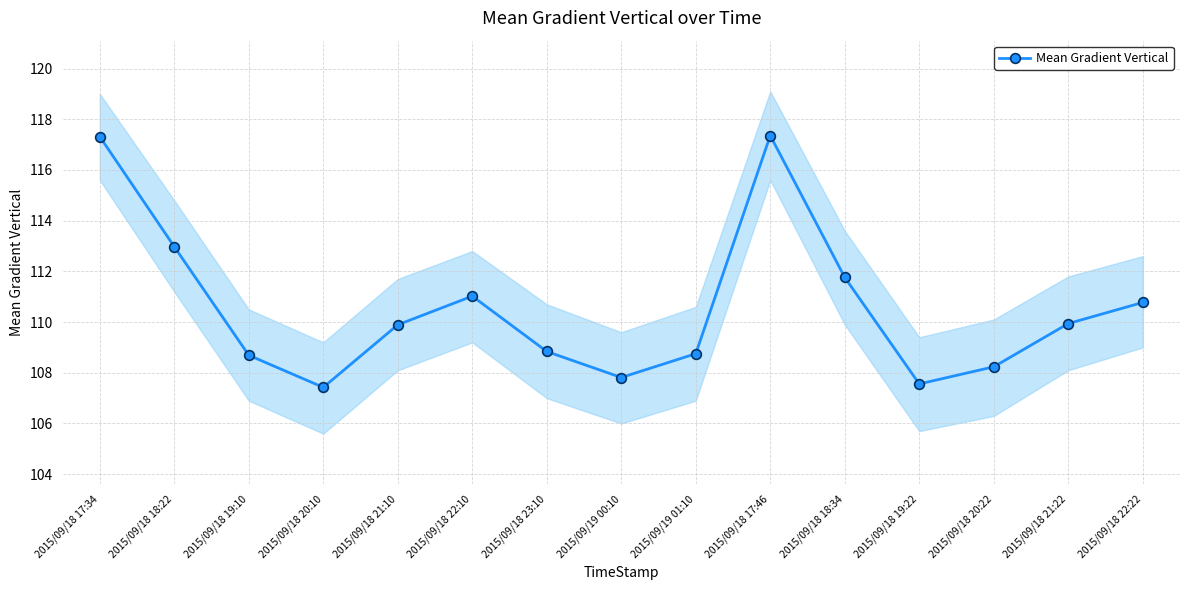

What is the value of the 3rd point from the left?

108.7